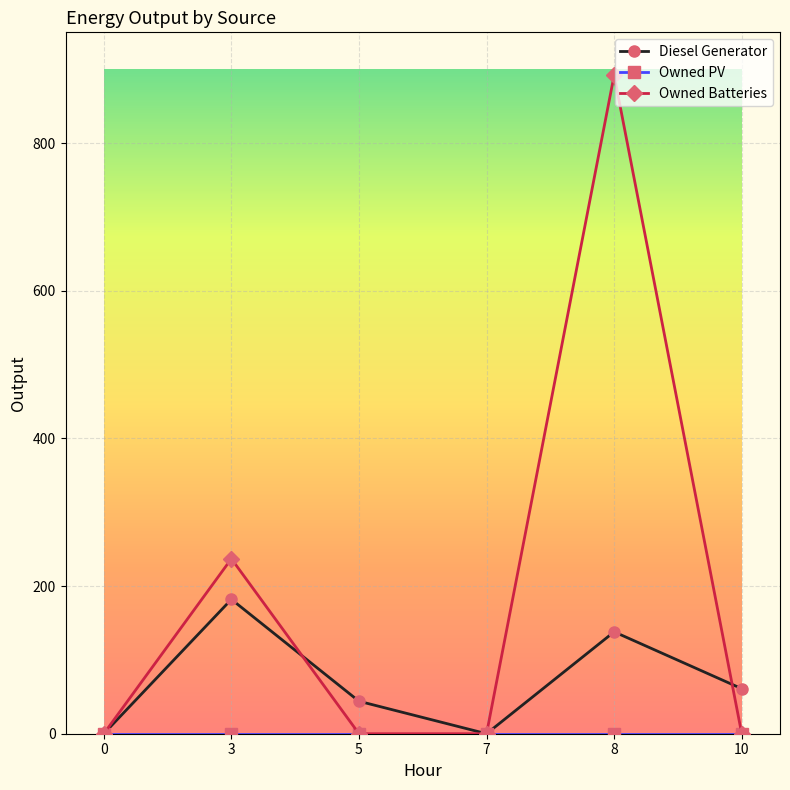

Does the chart display data point markers on the line(s)?

Yes